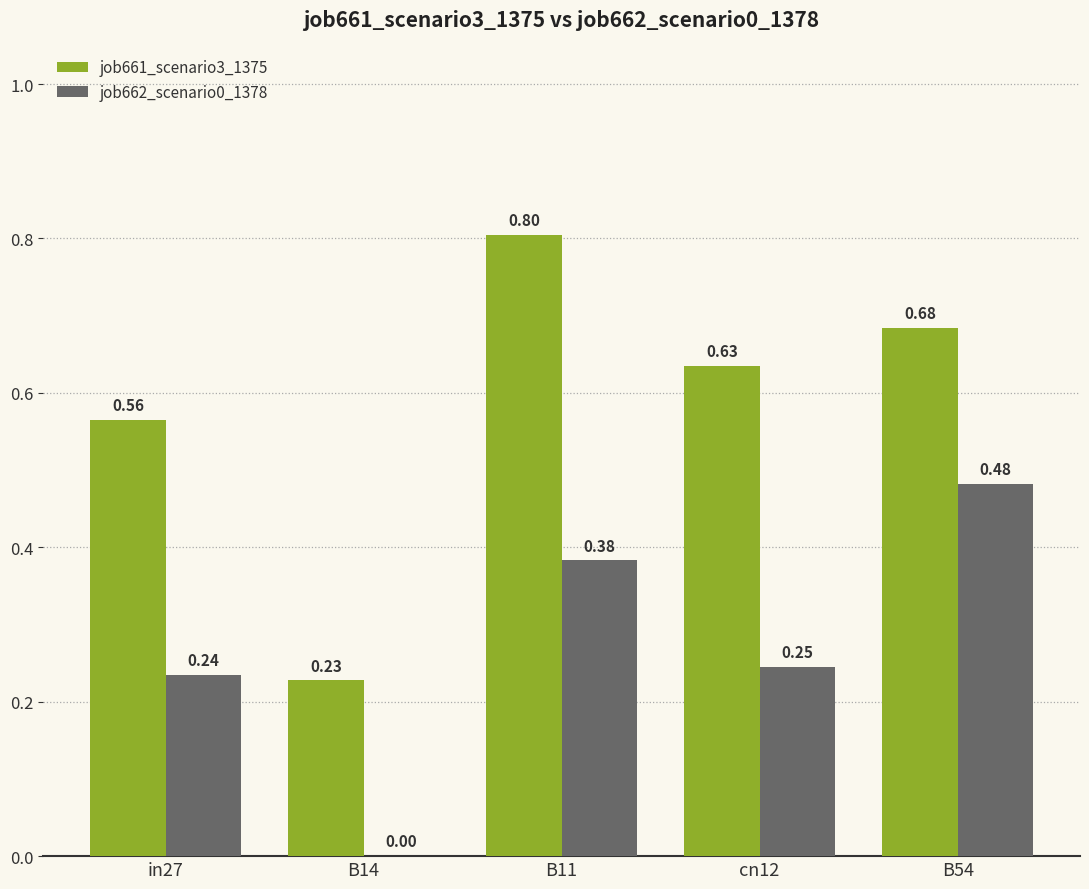

What are all the series names shown in the legend?

job661_scenario3_1375, job662_scenario0_1378